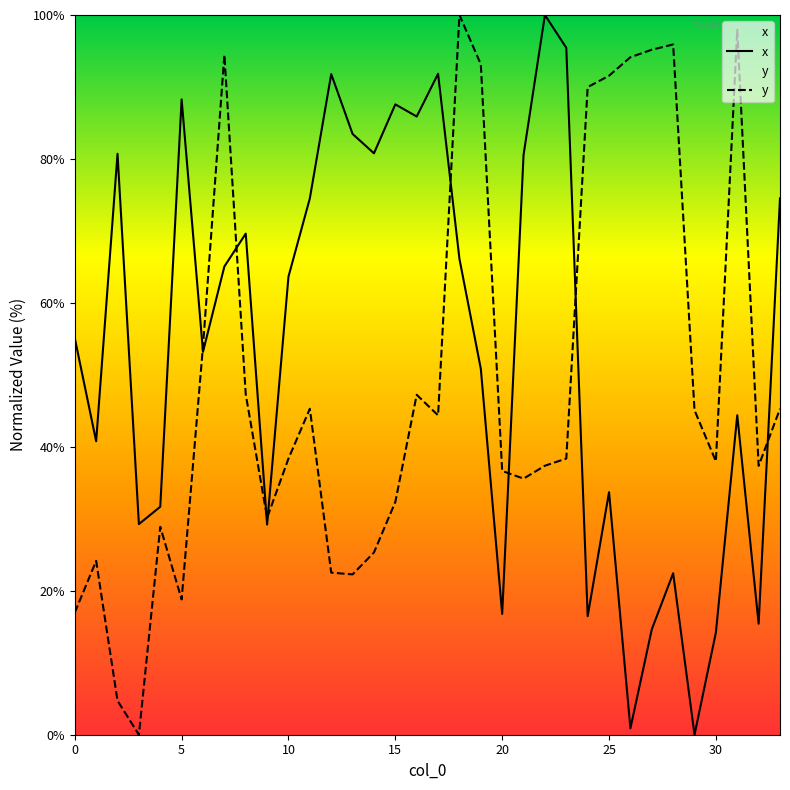

At which label does x reach its peak?

22